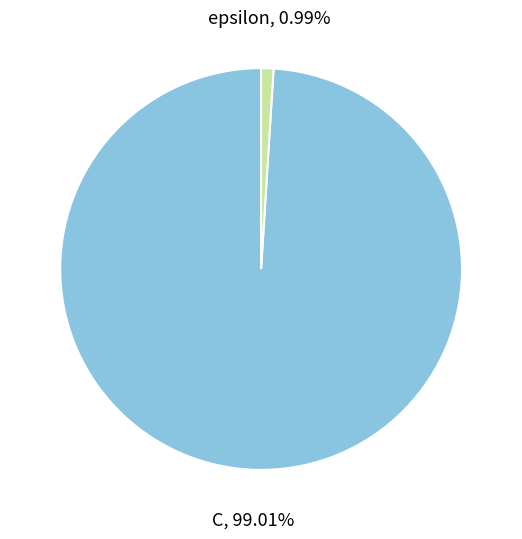

True or false: epsilon accounts for 11% of the total.

False